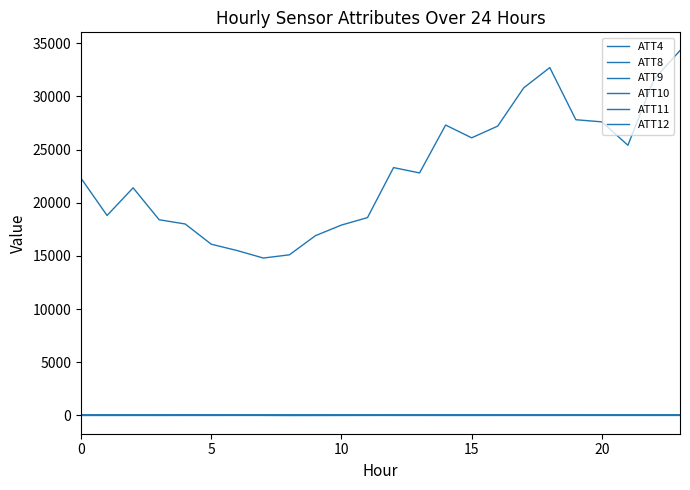

Where does the ATT9 series first go above 41?

7